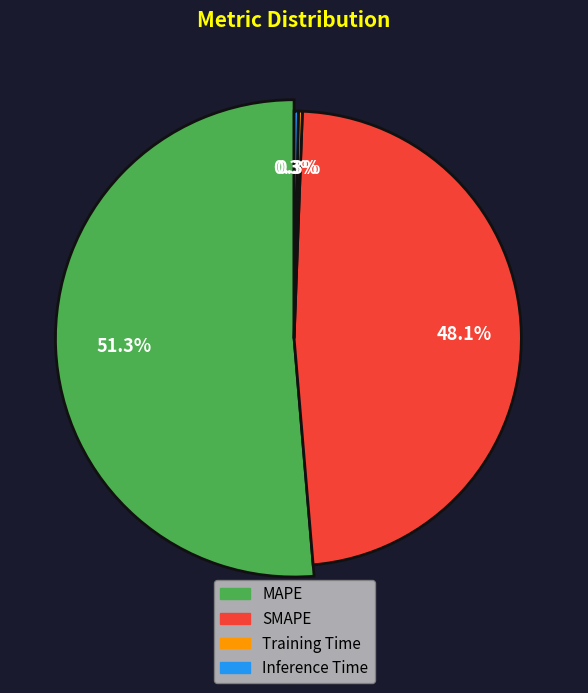

To the nearest percent, what is the difference between the MAPE and Inference Time slice percentages?

51%